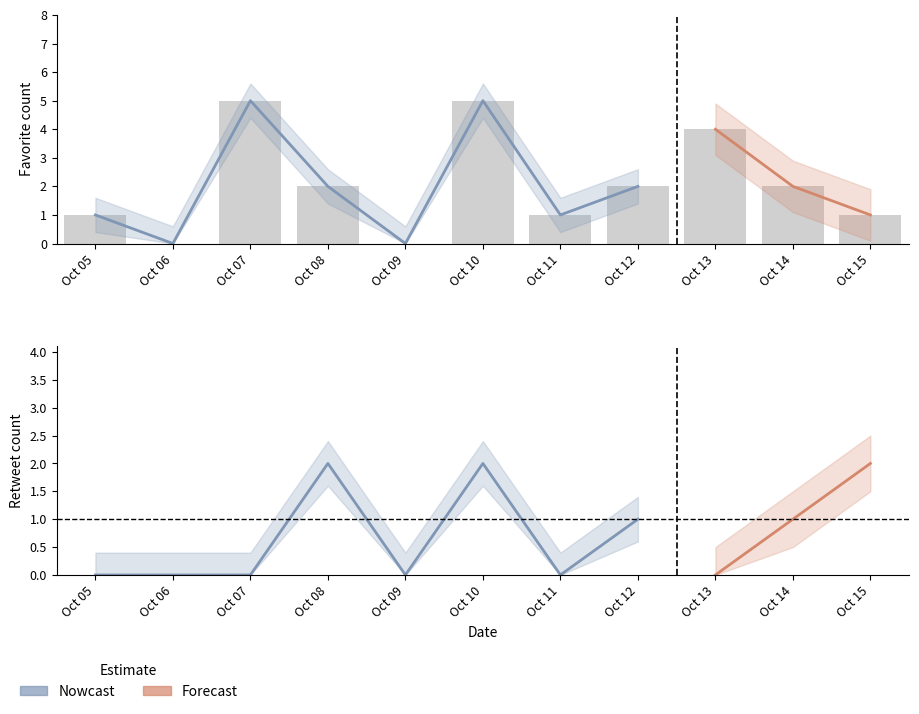

Count the number of categories in the chart.

11